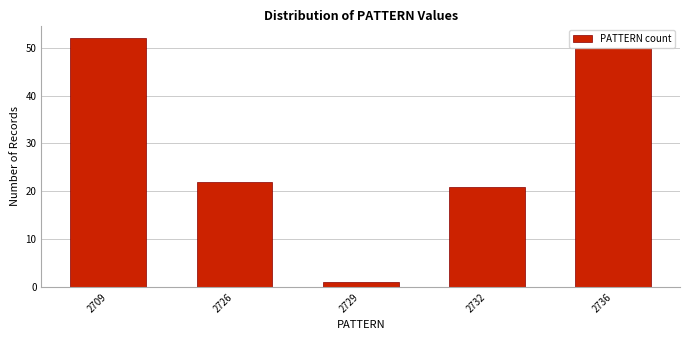

Read the value at 2709.

52